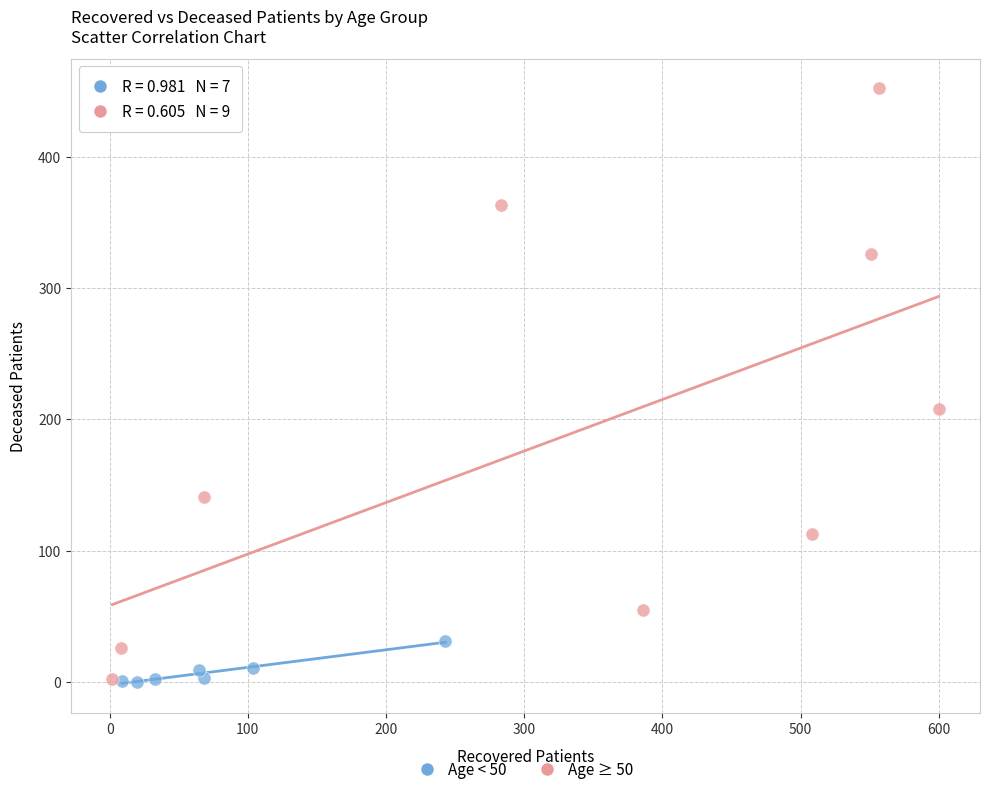

What are all the series names shown in the legend?

Age < 50, Age ≥ 50